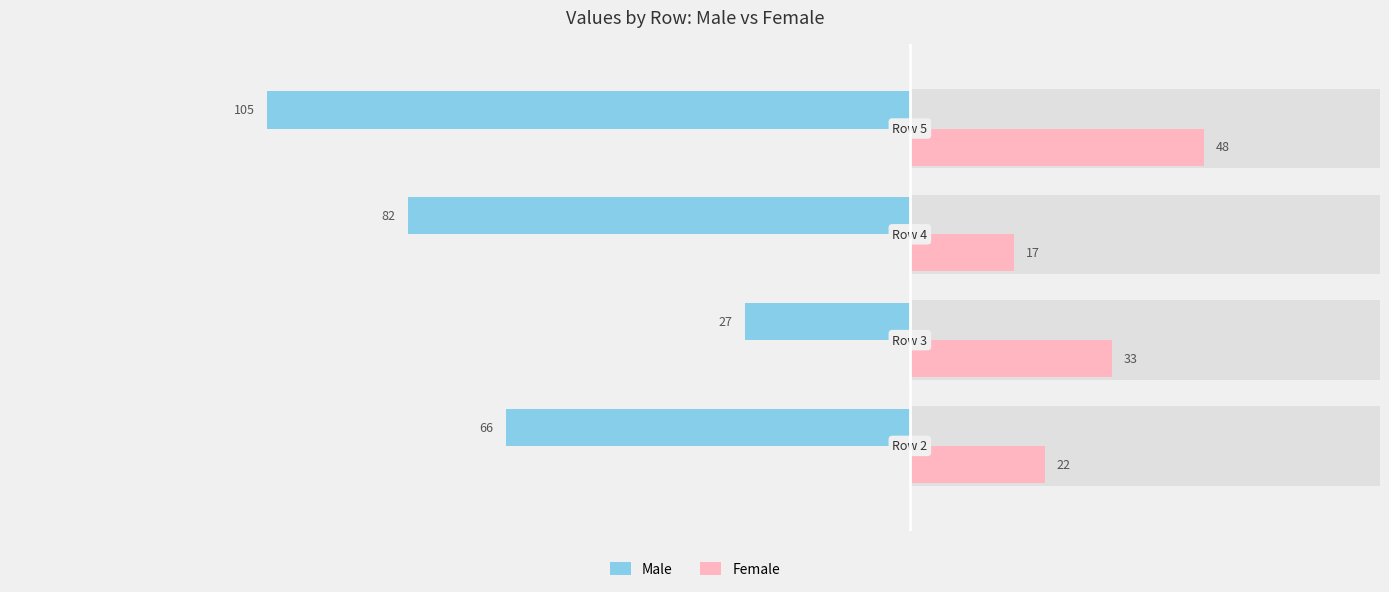

What is the minimum value shown in the chart?

-105